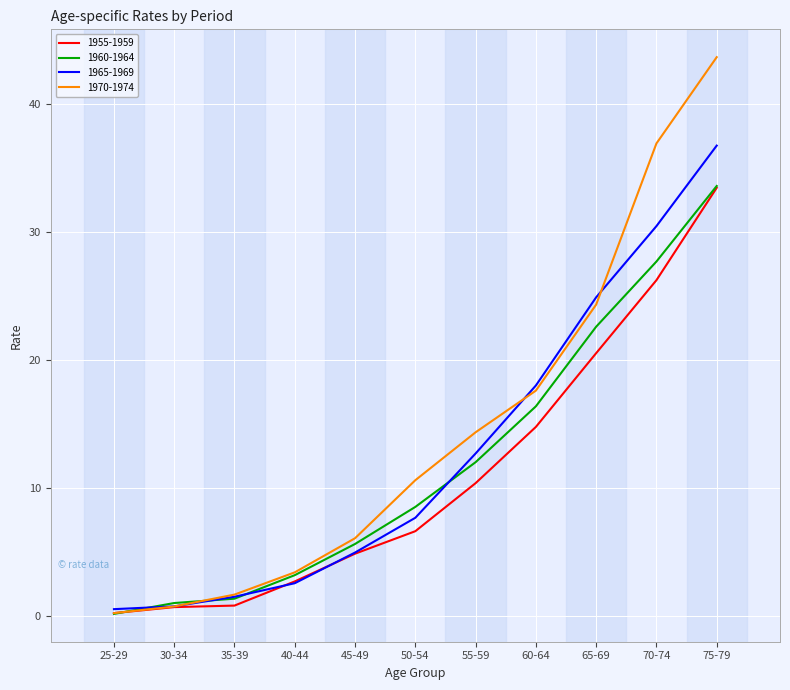

Between 50-54 and 70-74, which series saw the biggest shift?

1970-1974